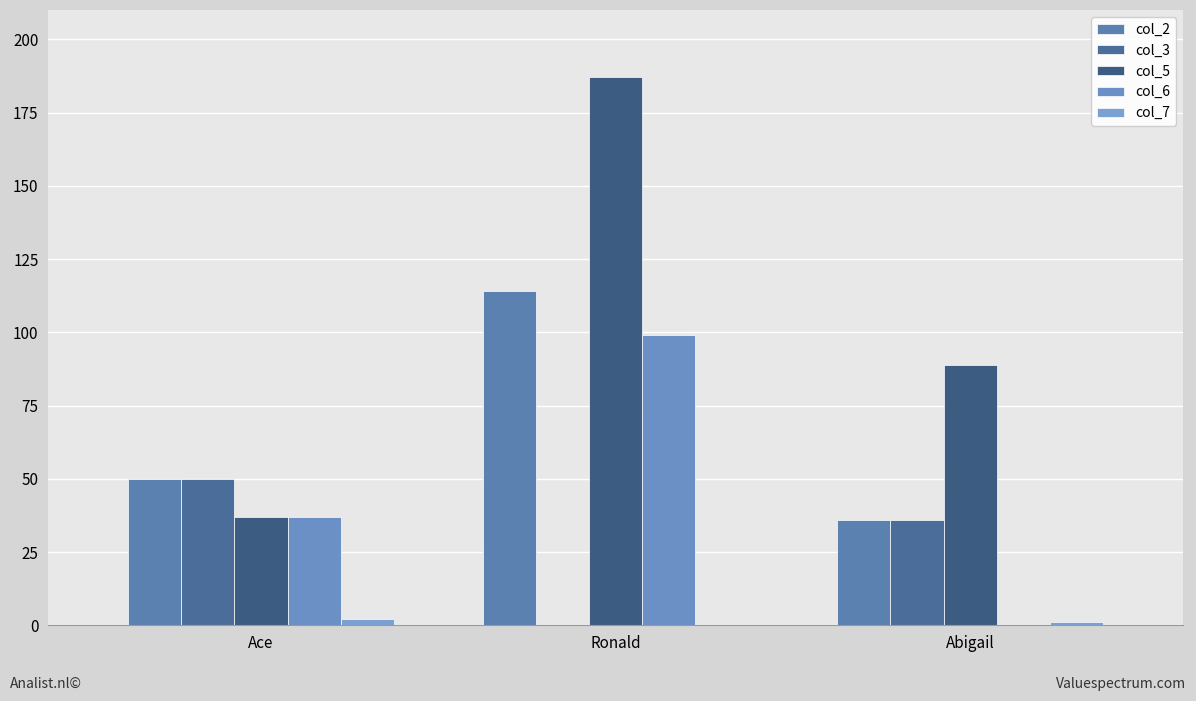

How many series are shown in this chart?

5